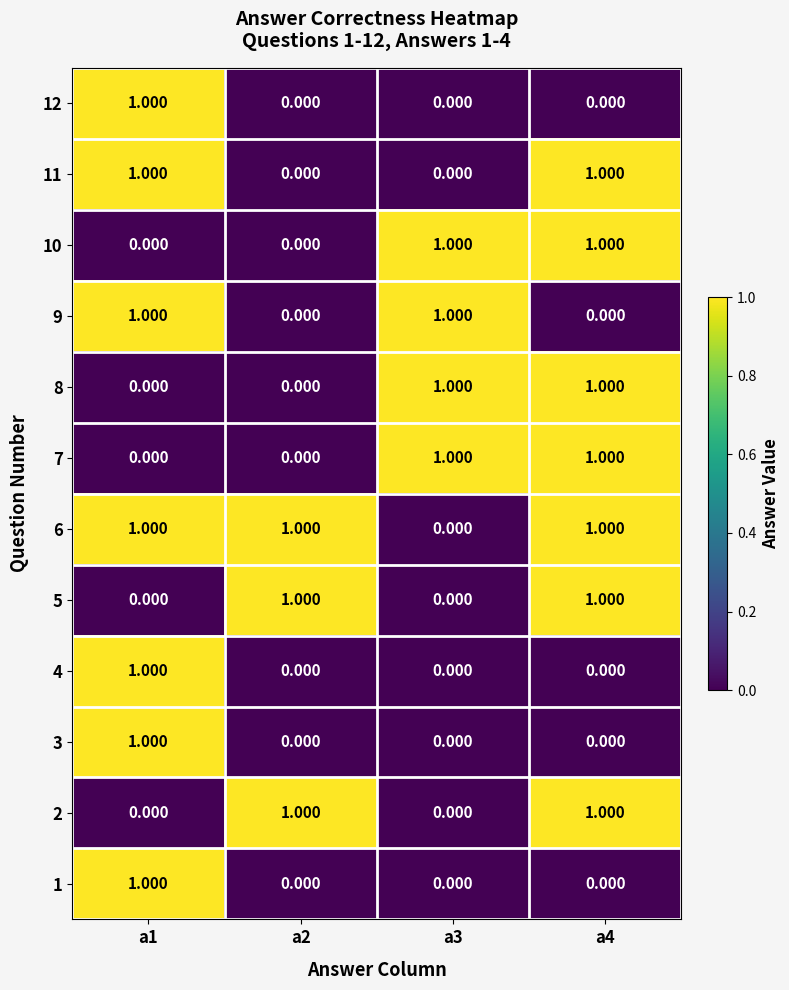

Reading left to right, transcribe all the data shown in this chart.

1: a1=1	a2=0	a3=0	a4=0
2: a1=0	a2=1	a3=0	a4=1
3: a1=1	a2=0	a3=0	a4=0
4: a1=1	a2=0	a3=0	a4=0
5: a1=0	a2=1	a3=0	a4=1
6: a1=1	a2=1	a3=0	a4=1
7: a1=0	a2=0	a3=1	a4=1
8: a1=0	a2=0	a3=1	a4=1
9: a1=1	a2=0	a3=1	a4=0
10: a1=0	a2=0	a3=1	a4=1
11: a1=1	a2=0	a3=0	a4=1
12: a1=1	a2=0	a3=0	a4=0